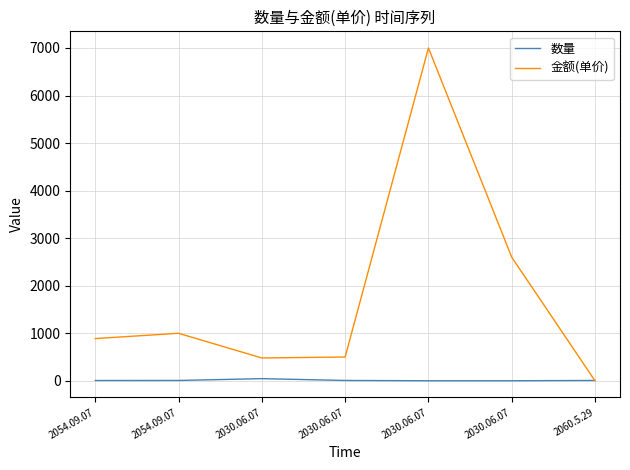

What are all the series names shown in the legend?

数量, 金额(单价)